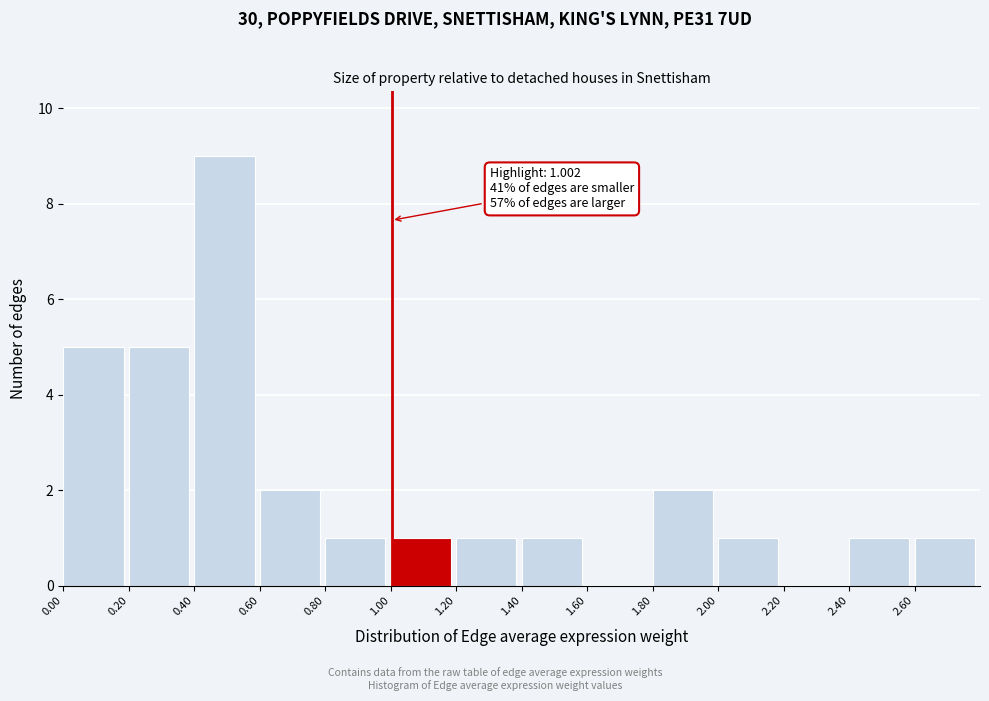

Which range on the x-axis has the tallest bar?

0.4 to 0.6